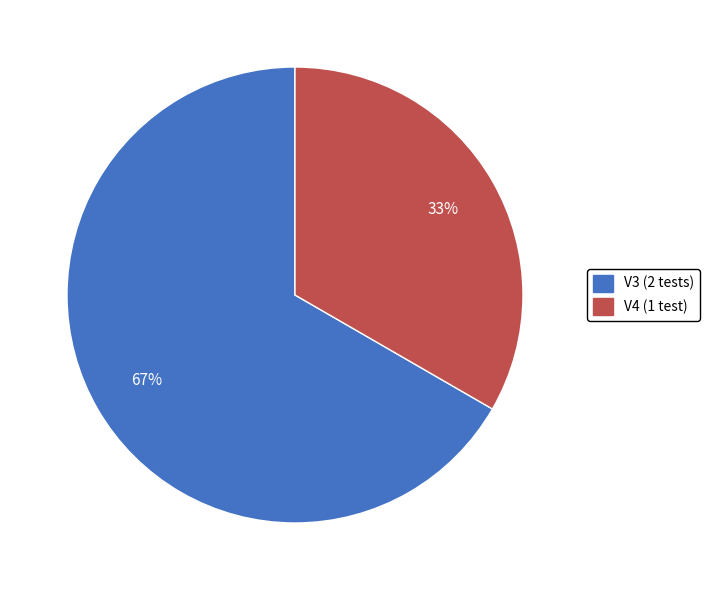

Do V4 and V3 together represent more than half of the pie?

Yes